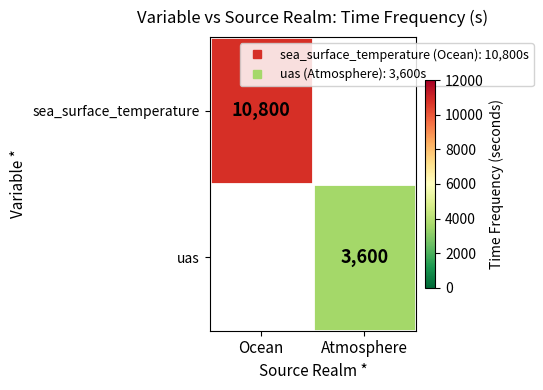

At which category does the chart reach its peak across all series?

Ocean